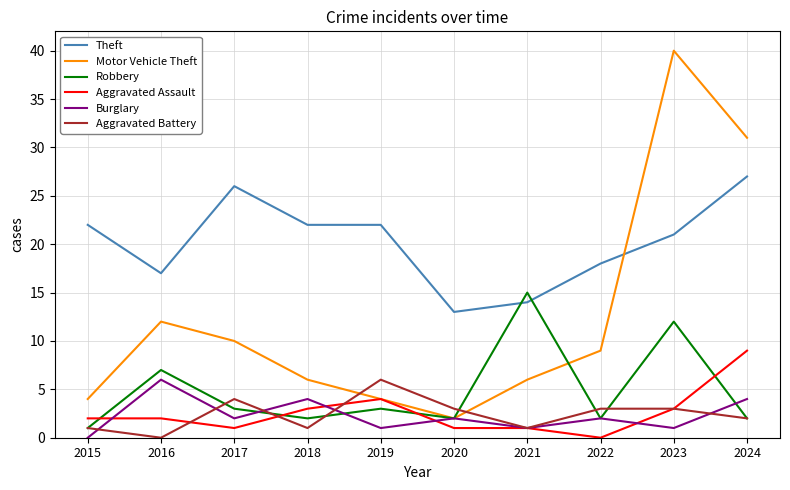

At which category does the chart reach its peak across all series?

2023